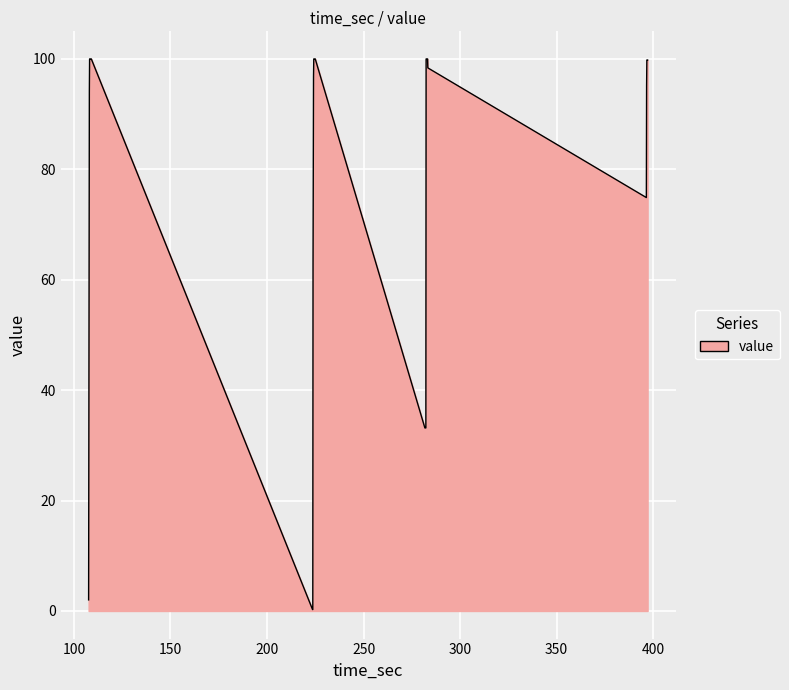

What is the difference between the maximum and minimum values?

99.7